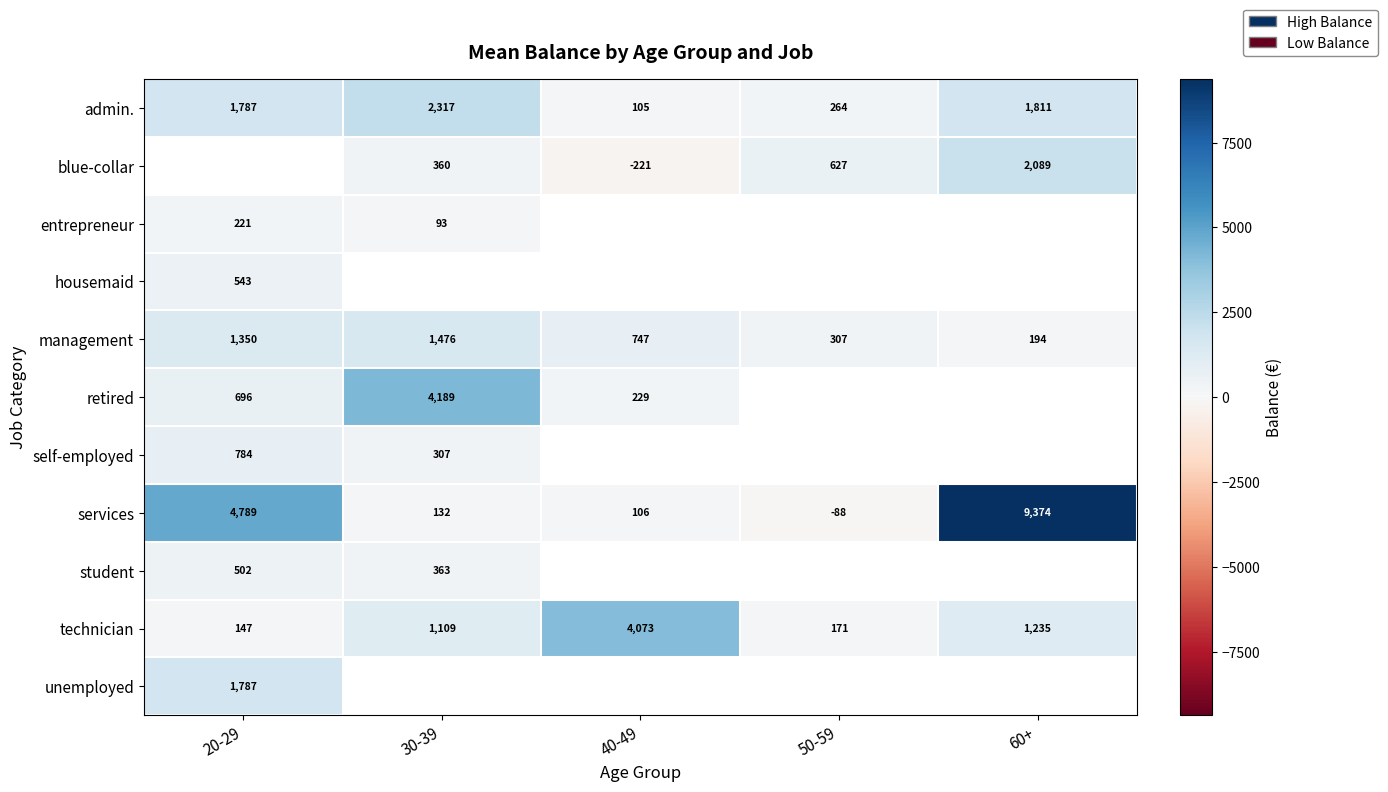

Between 60+ and 20-29, which is larger?

60+